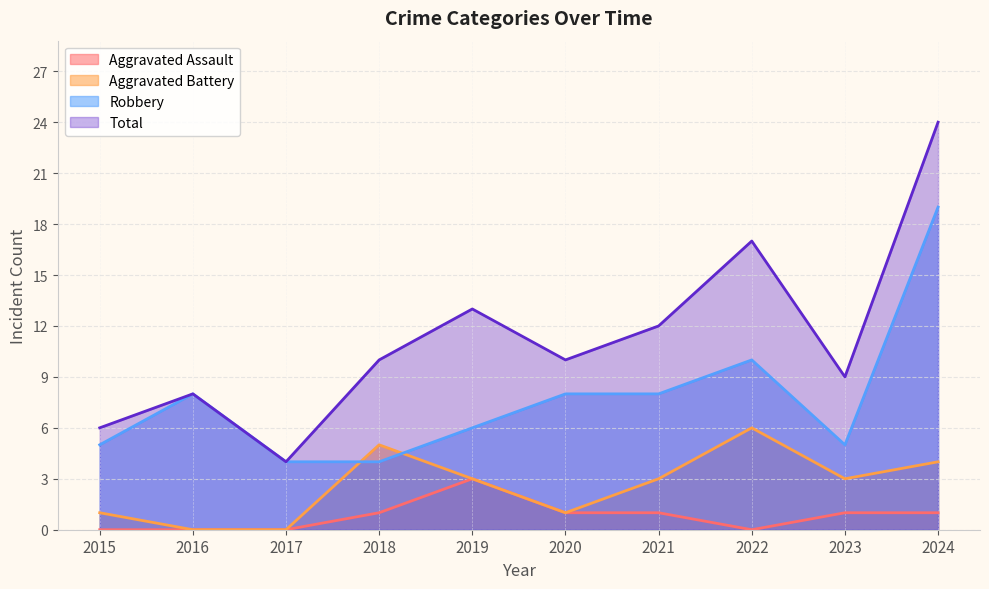

The Total series shows 5 at 2018. True or false?

False